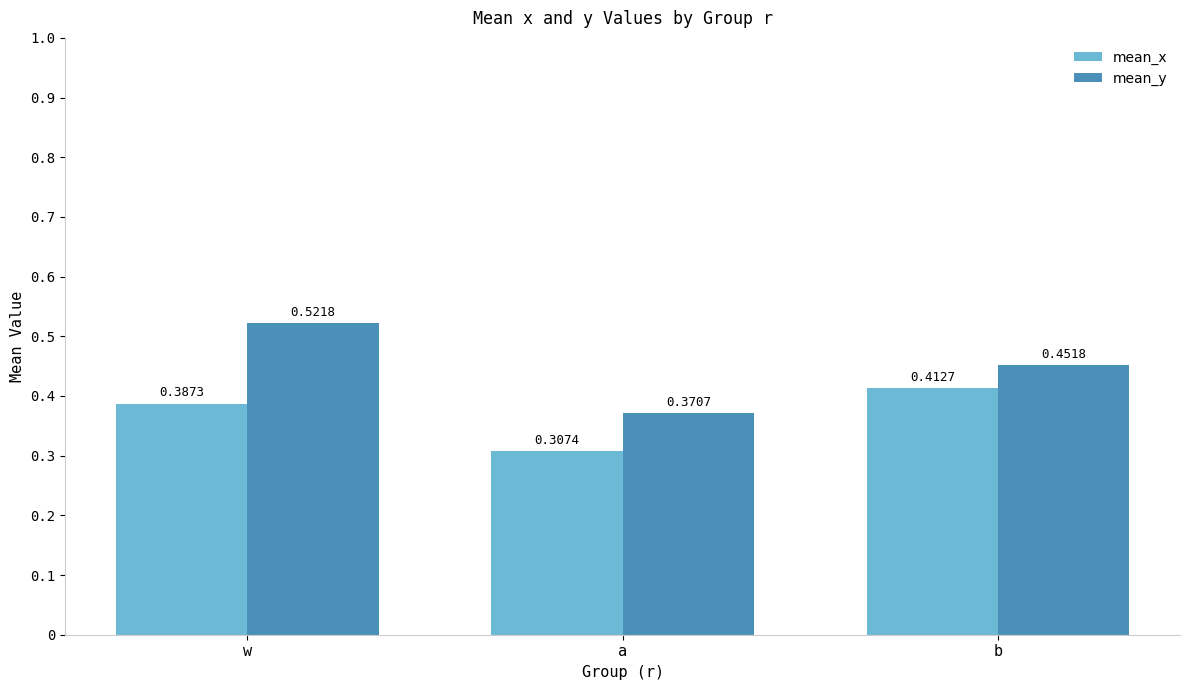

What position from the left is a?

2